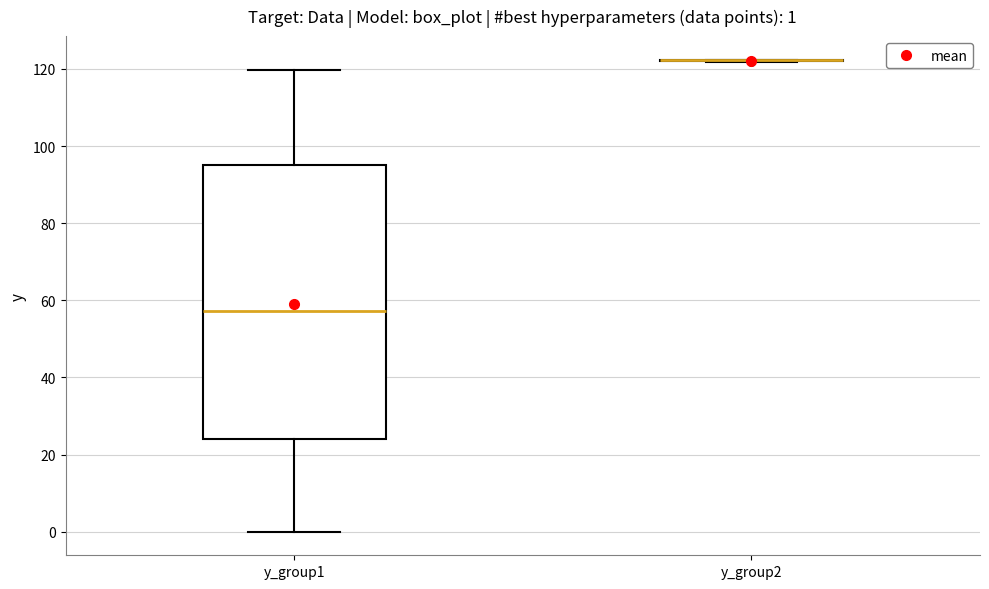

Which box is the tallest, from its lower edge to its upper edge?

y_group1